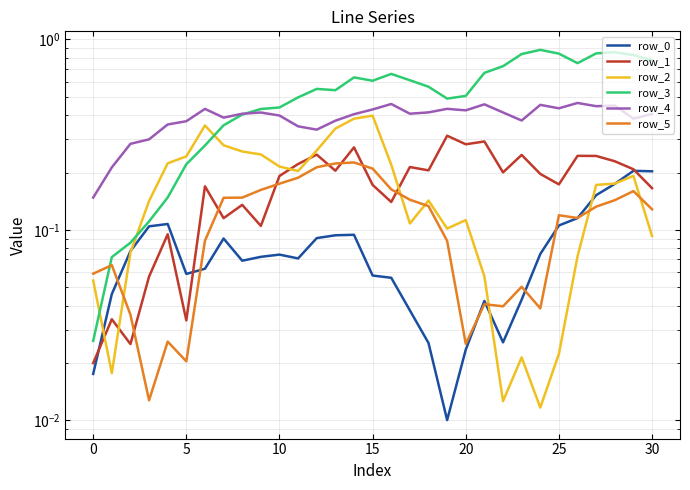

At which label is row_0 closest to 0?

19